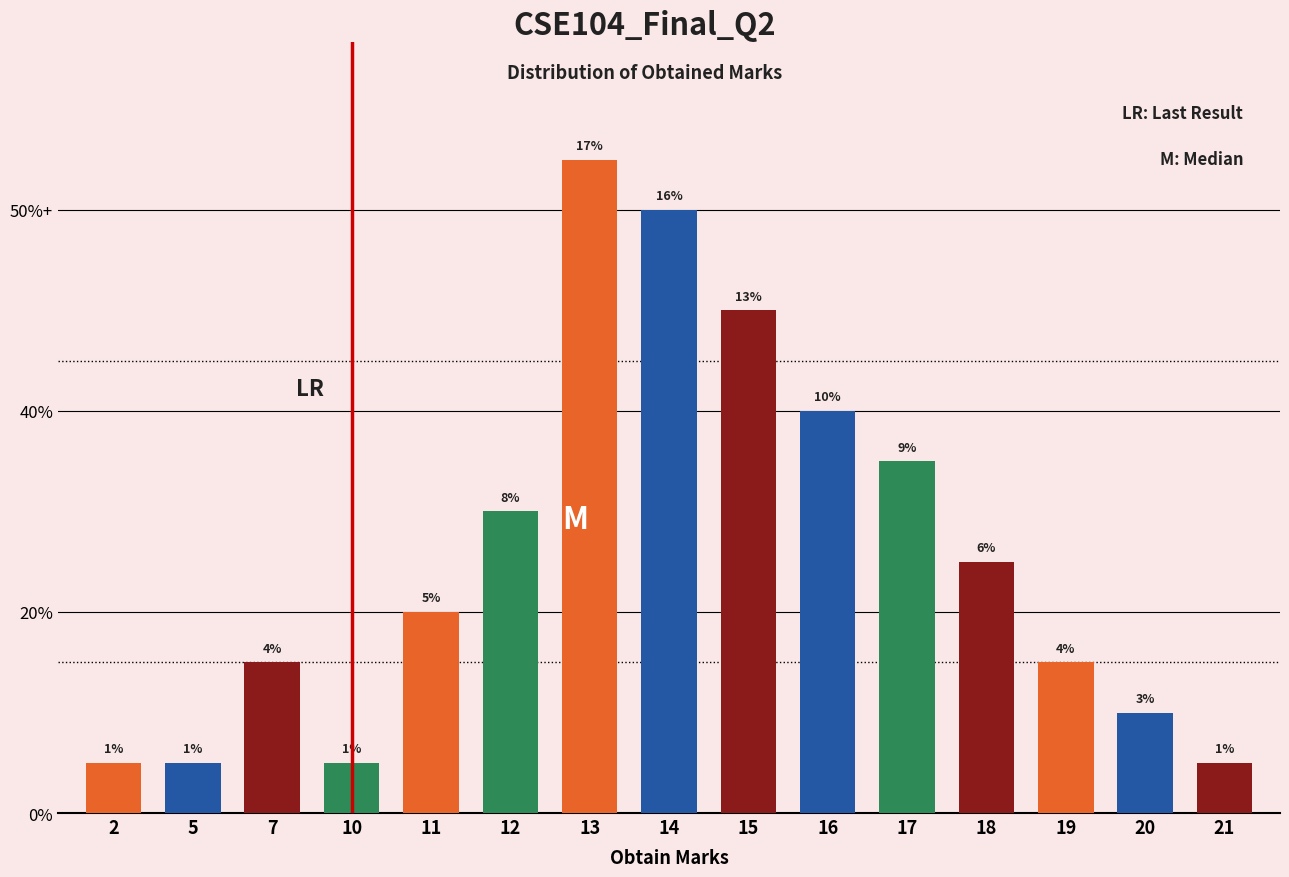

Which category has the lowest value across all series?

2